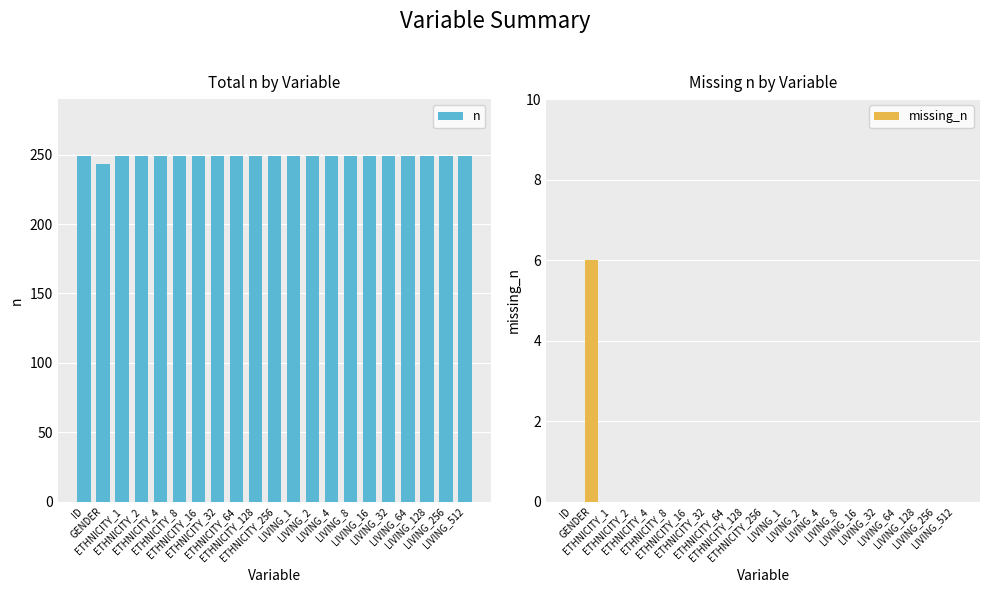

What is the label of the 11th bar from the left?

ETHNICITY_256